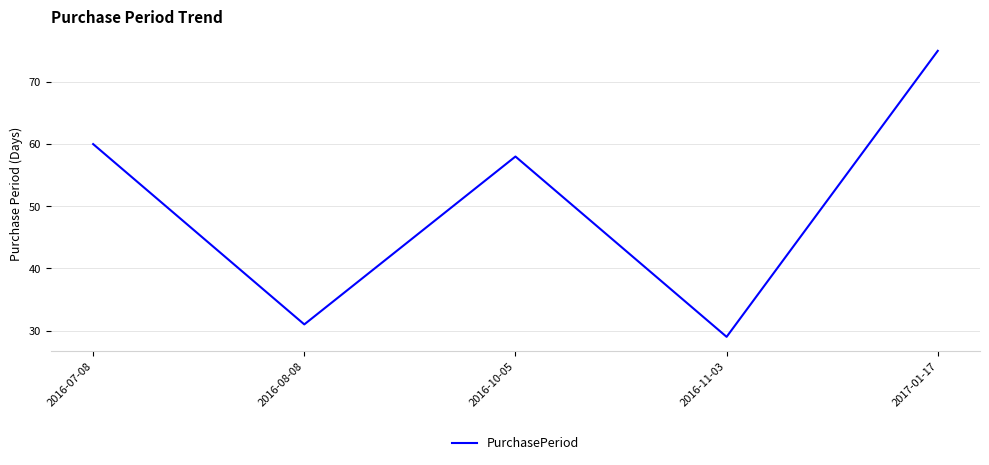

Approximately how many times larger is the value at 2016-07-08 compared to 2016-11-03?

2.1